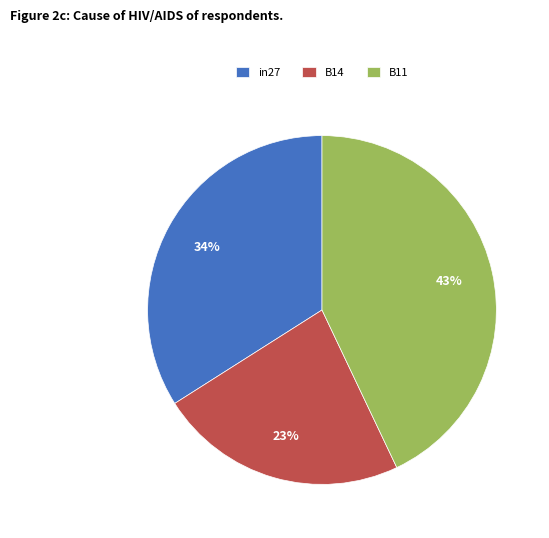

Is there any slice that represents more than half of the pie?

No